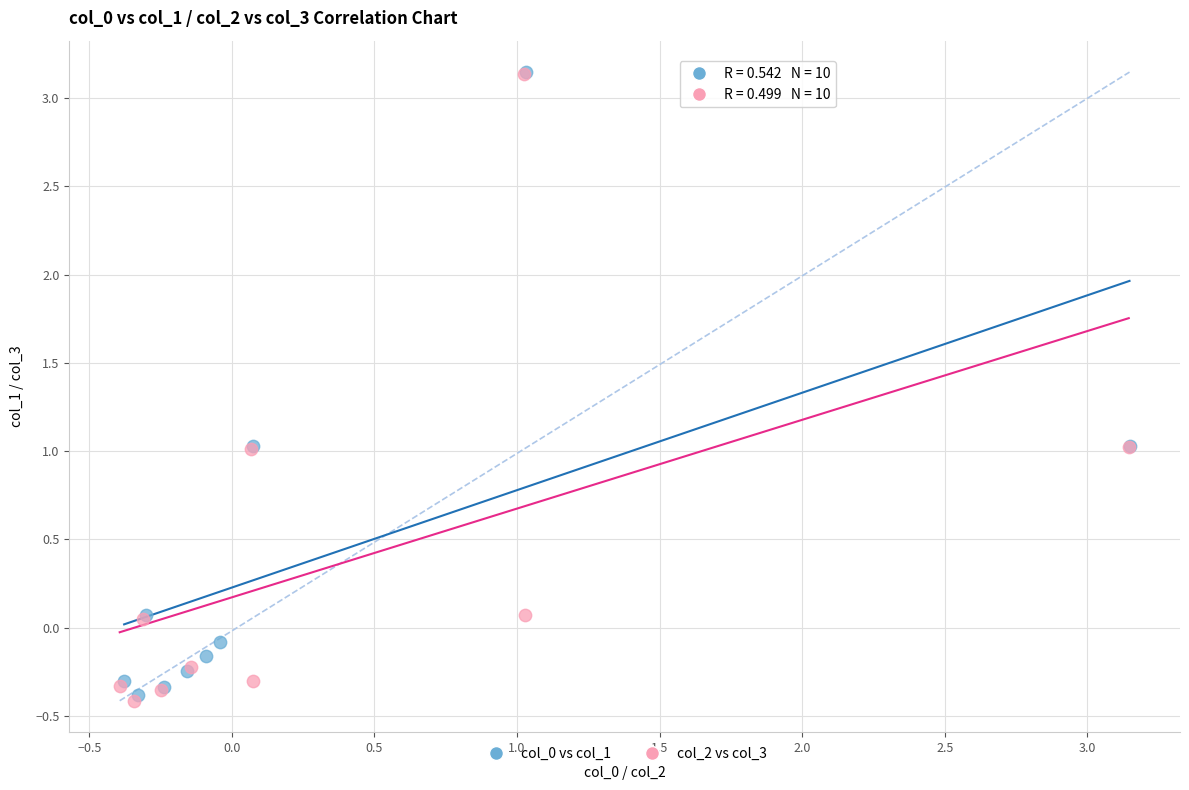

Which series reaches the minimum Y coordinate?

col_2 vs col_3